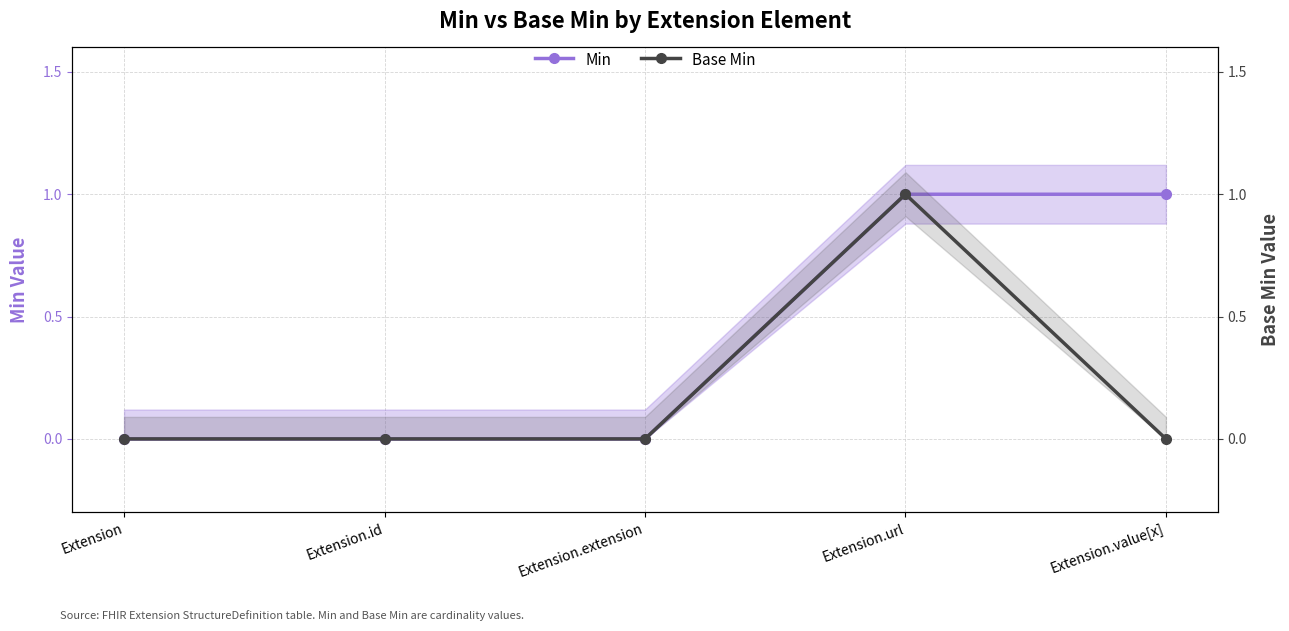

How many positive values does the Base Min series have?

1